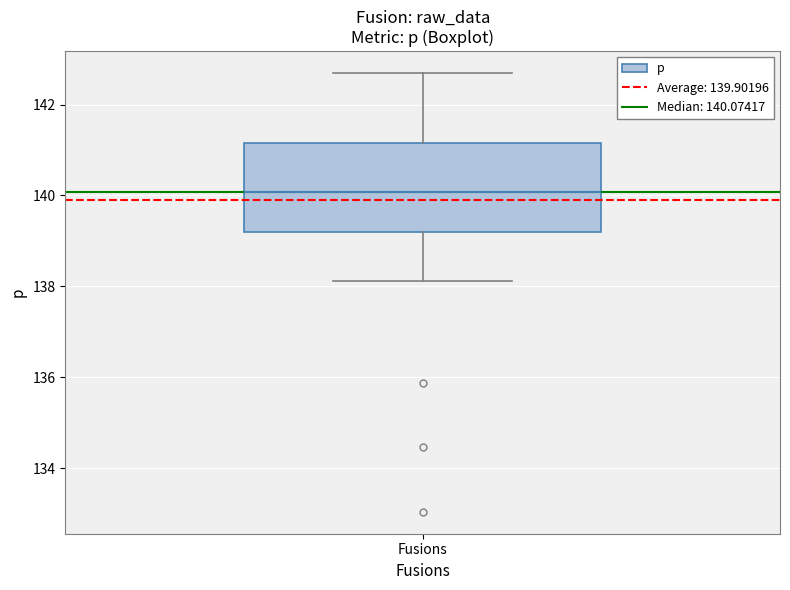

Transcribe this box plot: give where the median line is, the range the box spans, and where the two whiskers end, as read against the y-axis. The values are not printed on the chart, so give them approximately, as read against the axis.

median 140.0, box 139.2 to 141.2, whiskers 138.2 to 142.6